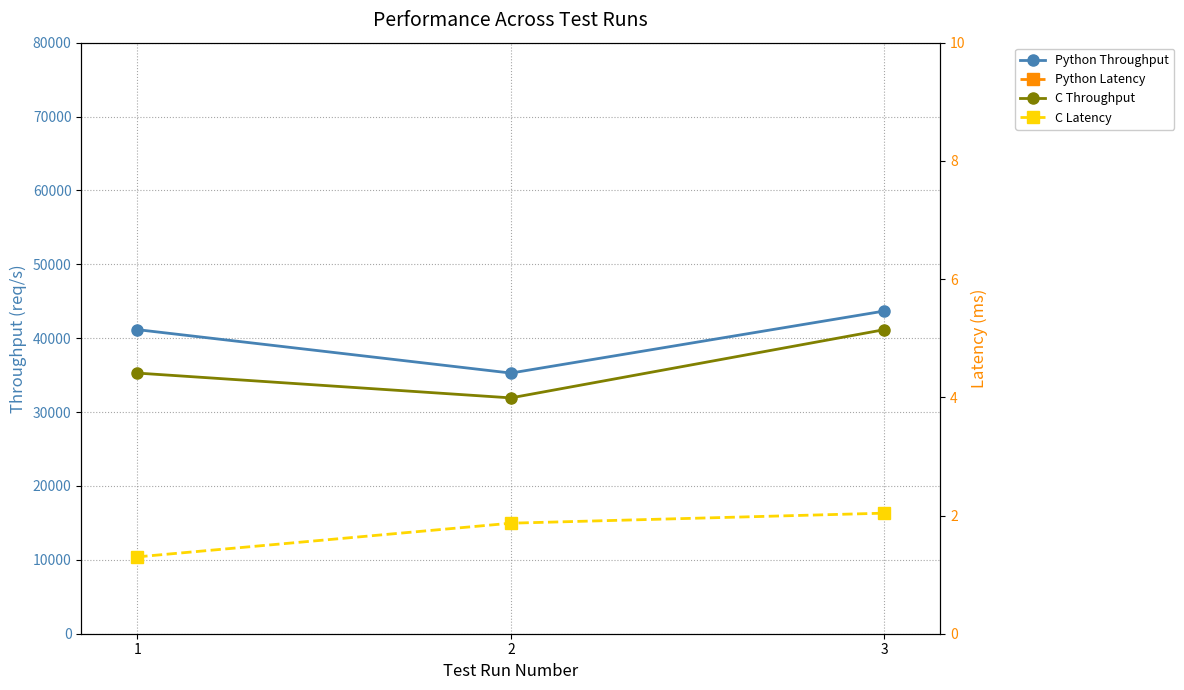

What is the difference between the maximum and minimum values in the Python Latency series?

26.0